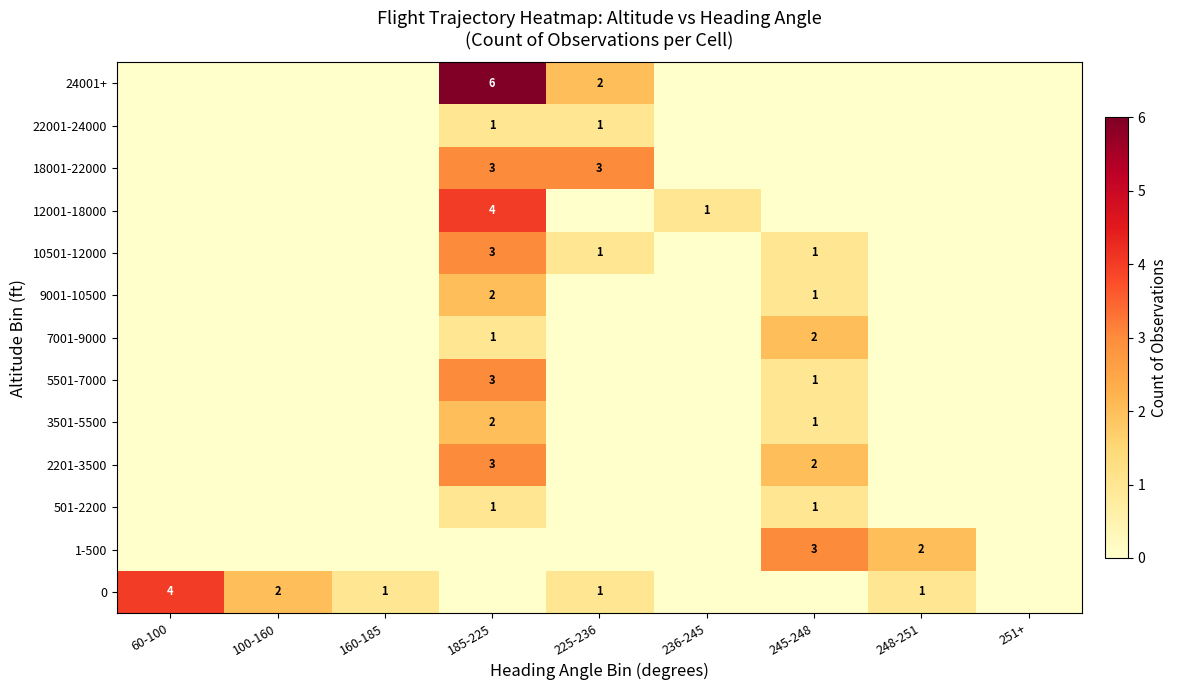

What is the difference between the 0 values at 245-248 and 60-100?

4